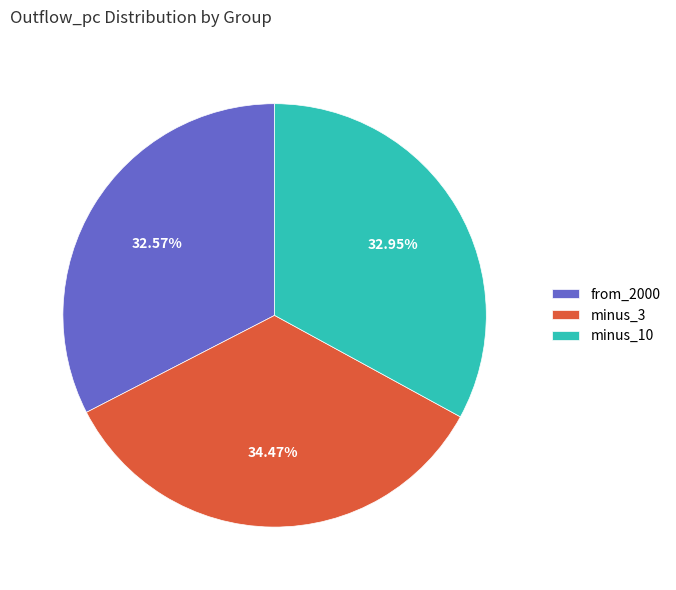

Is it true that from_2000 is 46% of the pie?

False